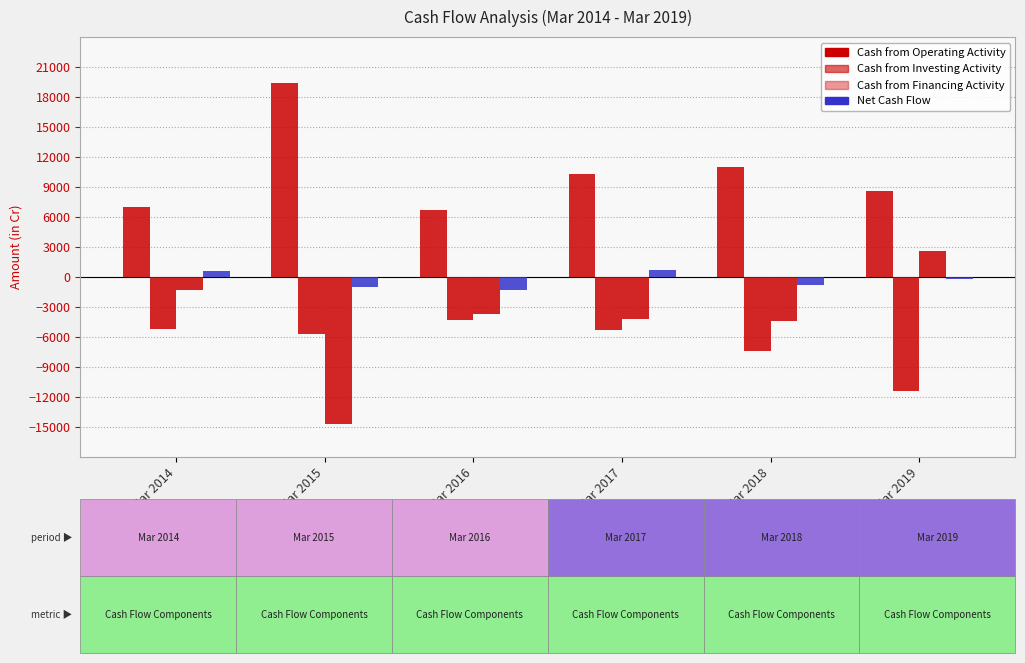

How many values in the Cash from Operating Activity series are below 10254?

3